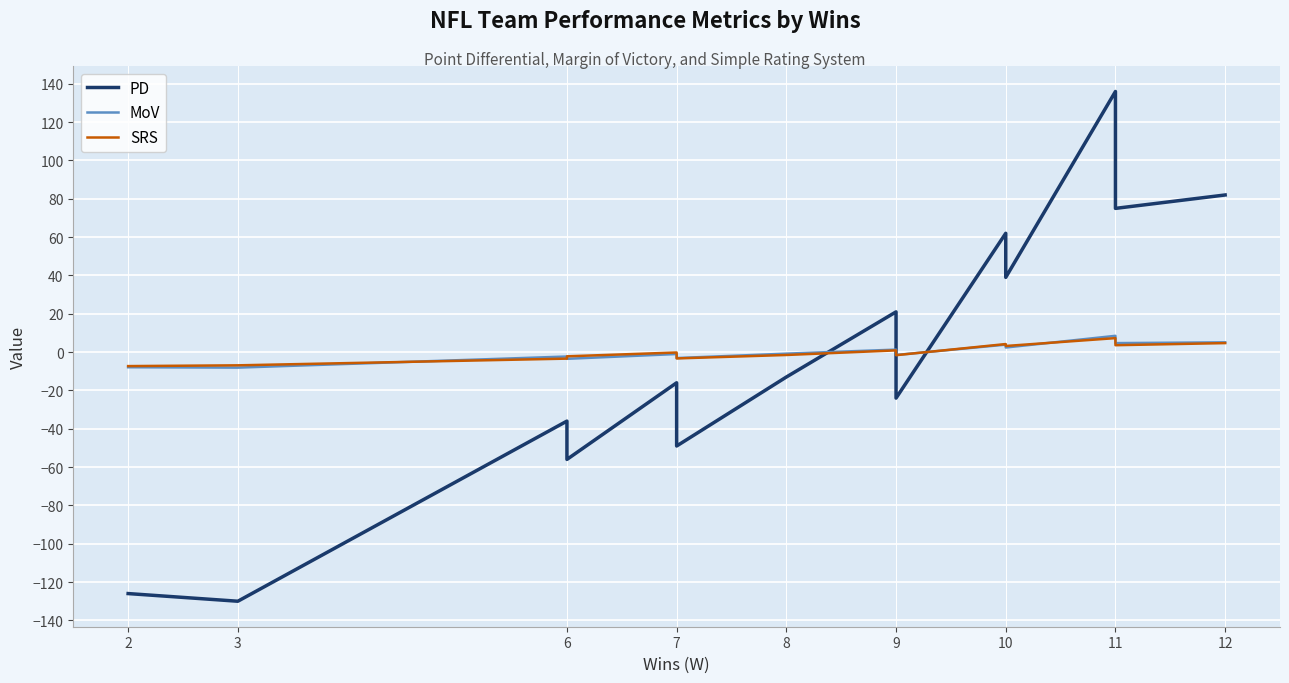

True or false: SRS has more than 1 points higher than both neighbors.

True